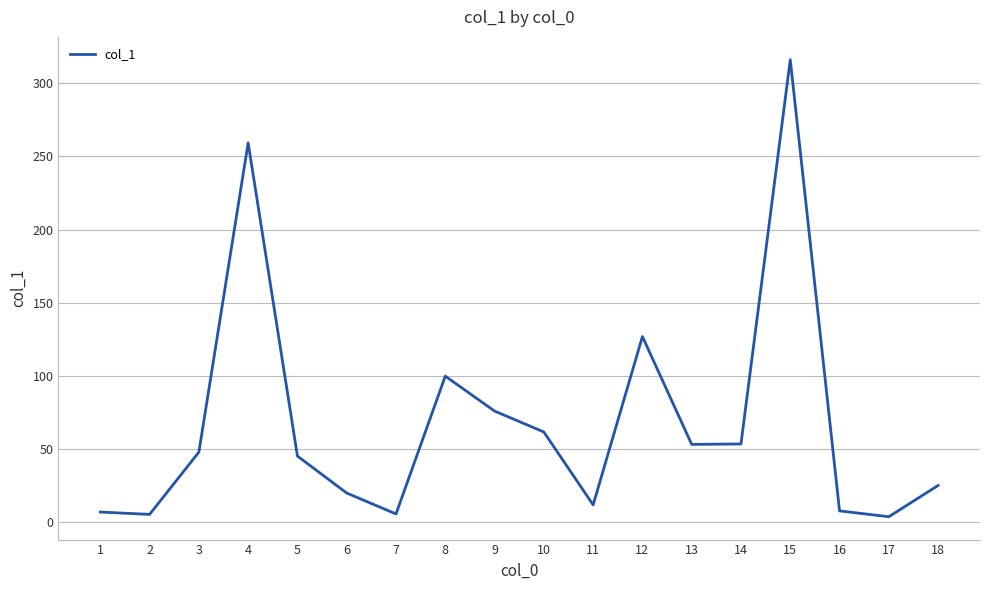

What is the sum of all values?

1222.7